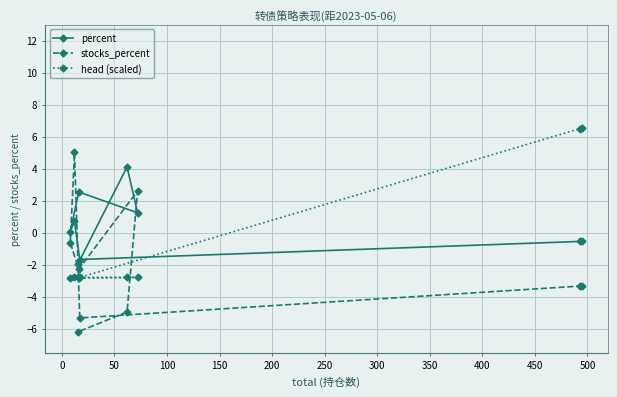

True or false: head (scaled) has more than 0 interior local peaks.

False